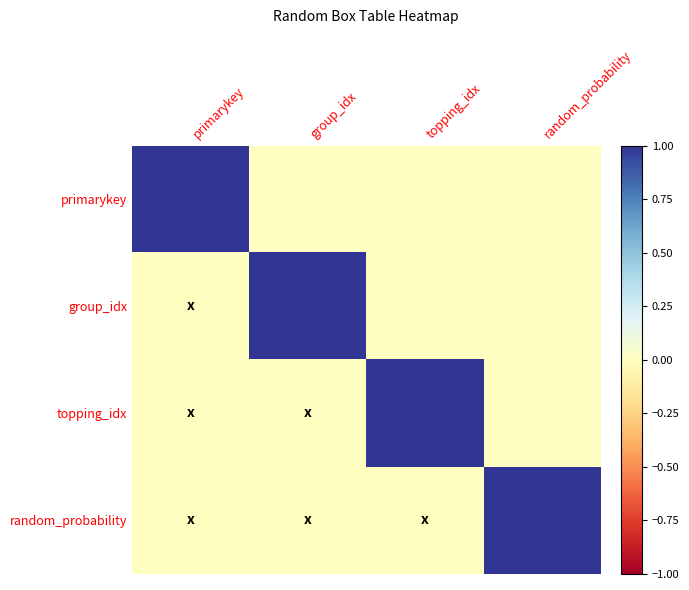

Between primarykey and topping_idx, which is larger?

primarykey